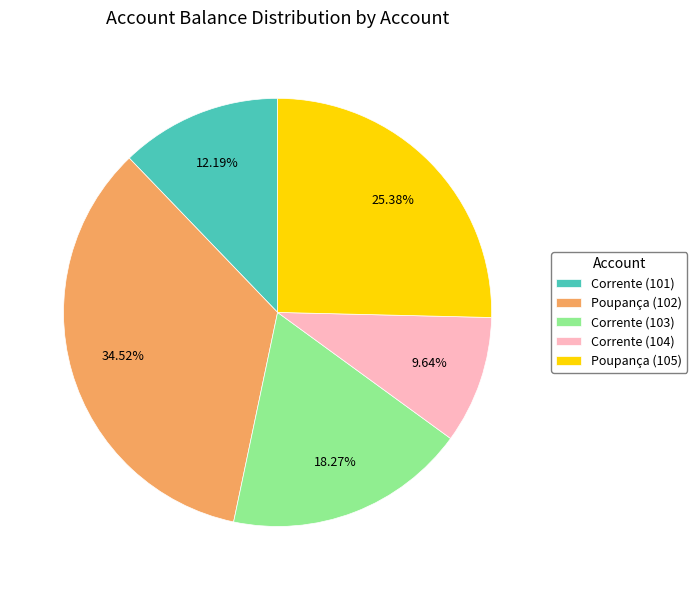

To the nearest percent, what is the average slice percentage?

20%